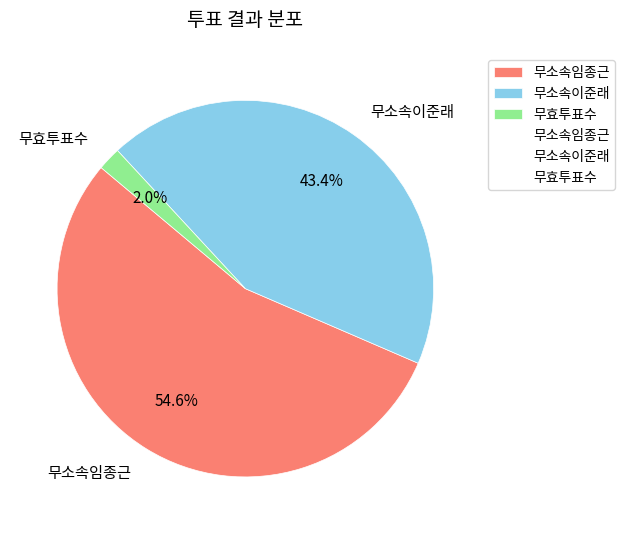

True or false: 무소속임종근 accounts for 67% of the total.

False